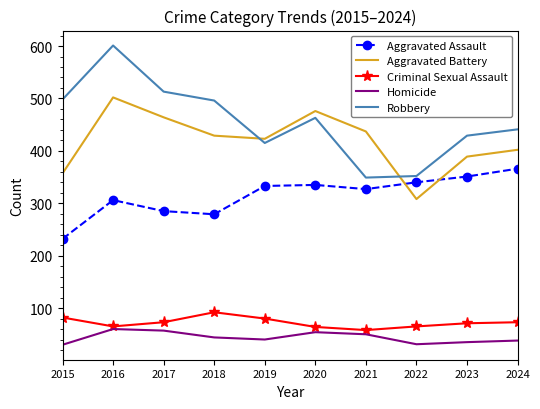

The value of Aggravated Assault at 2024 is 537. True or false?

False